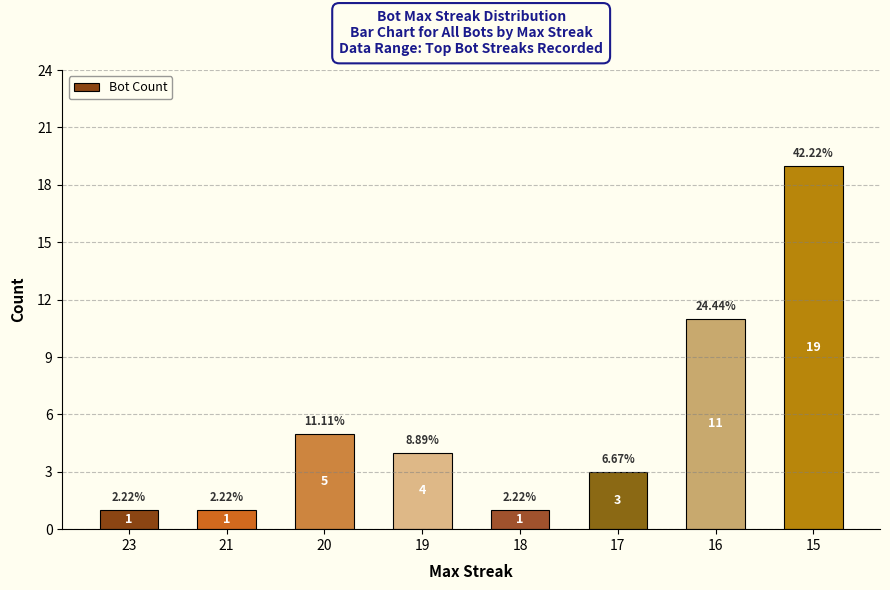

Reading right to left, what are all the values shown in this chart?

19	11	3	1	4	5	1	1